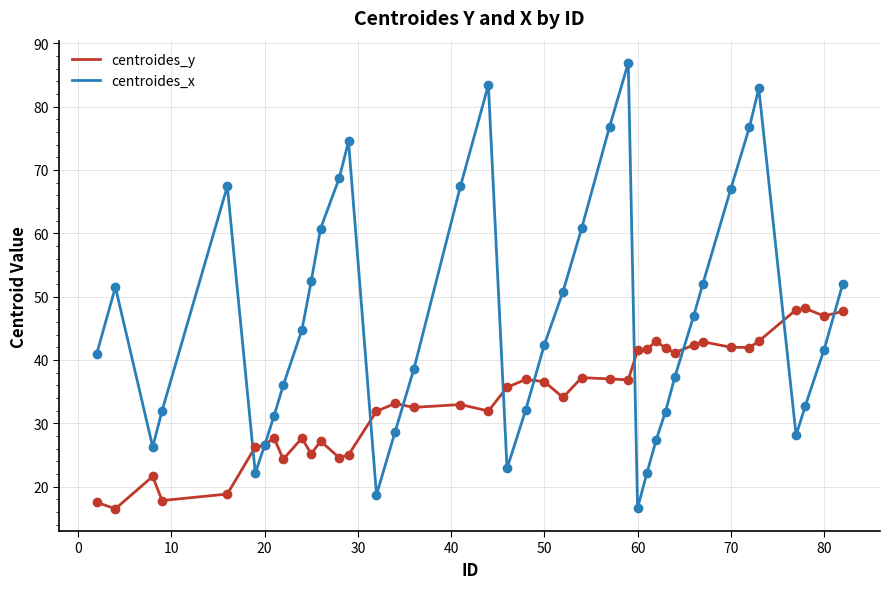

True or false: centroides_x has more than 2 interior local peaks.

True